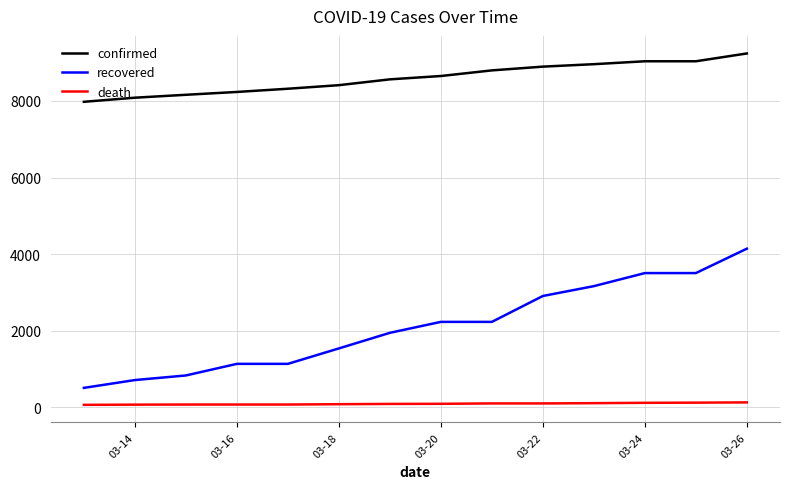

True or false: death and recovered intersect in this chart.

False